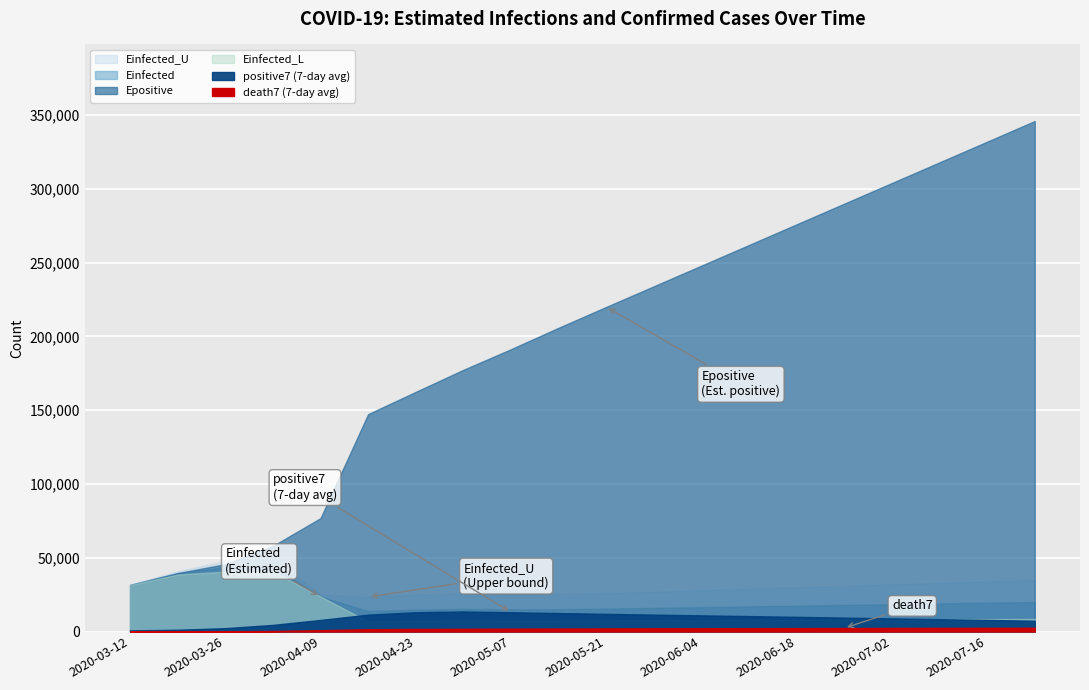

How many data points in Einfected_L are above 8100?

9